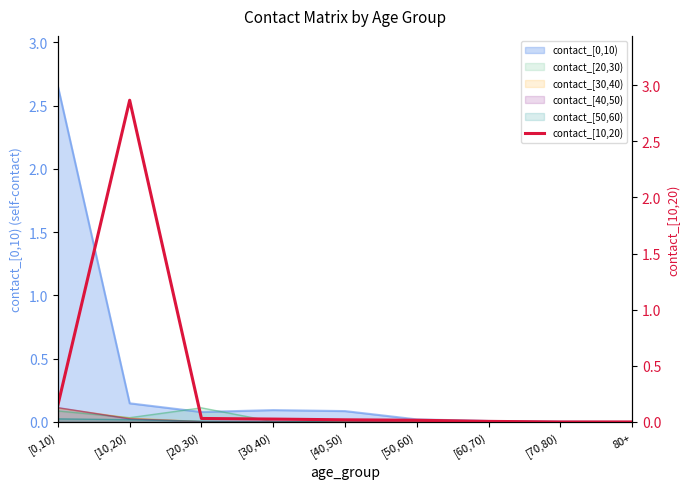

Does the chart display data point markers on the line(s)?

No